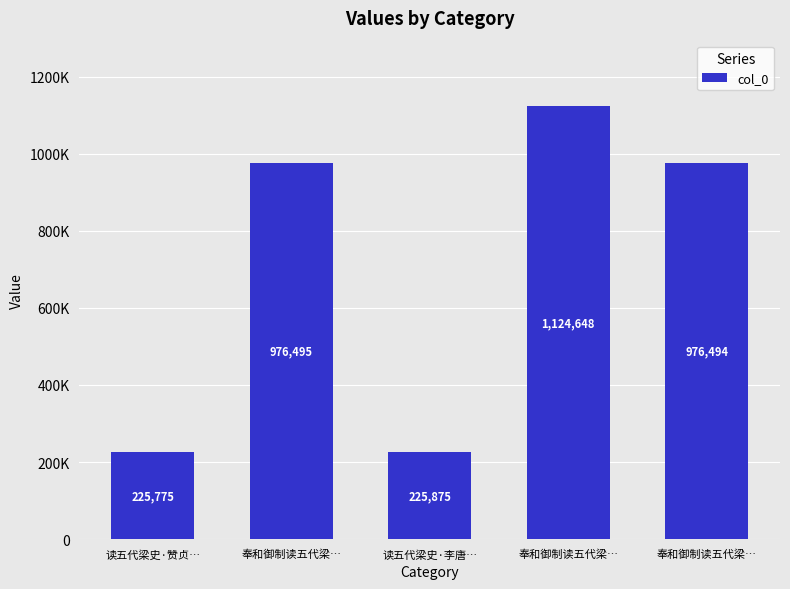

At which category does the chart reach its peak across all series?

奉和御制读五代梁…